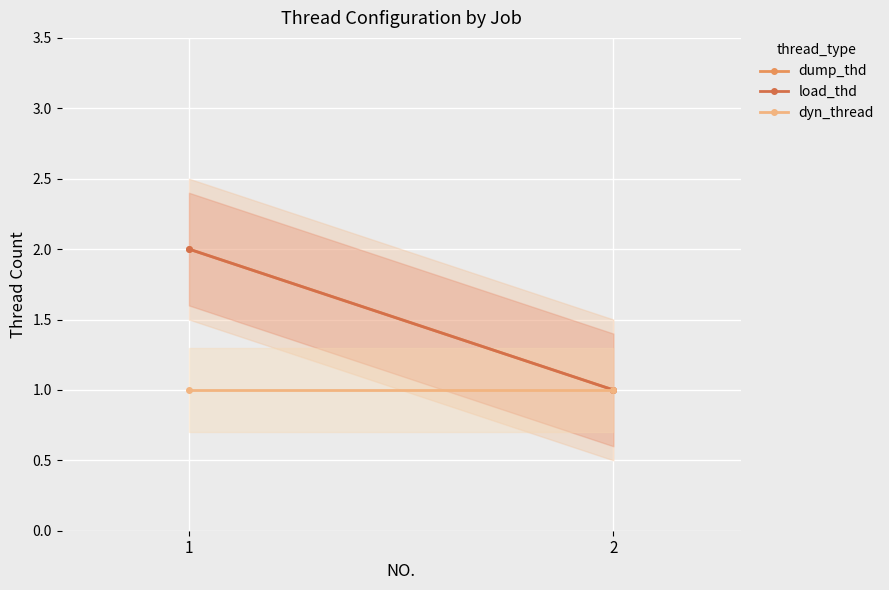

Reading left to right, transcribe all the data shown in this chart.

dump_thd: 2	1
load_thd: 2	1
dyn_thread: 1	1